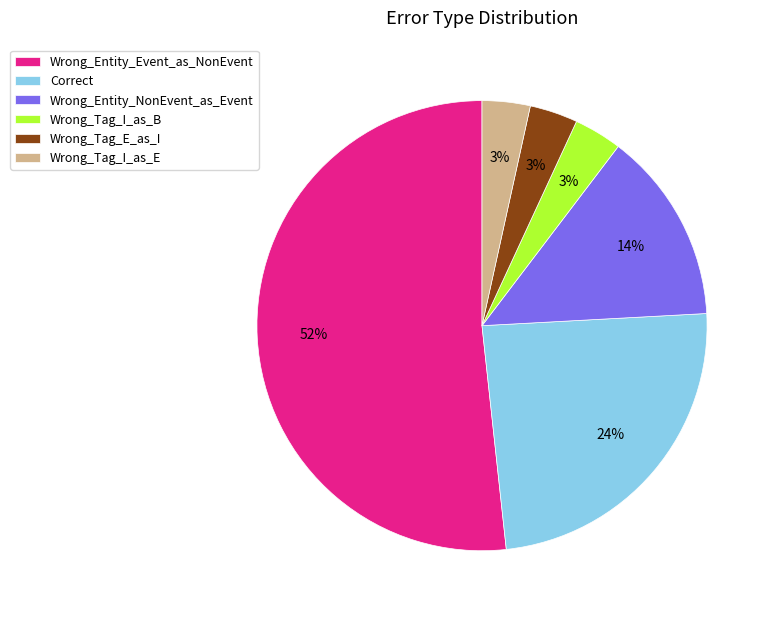

Is there a majority slice in this chart?

Yes